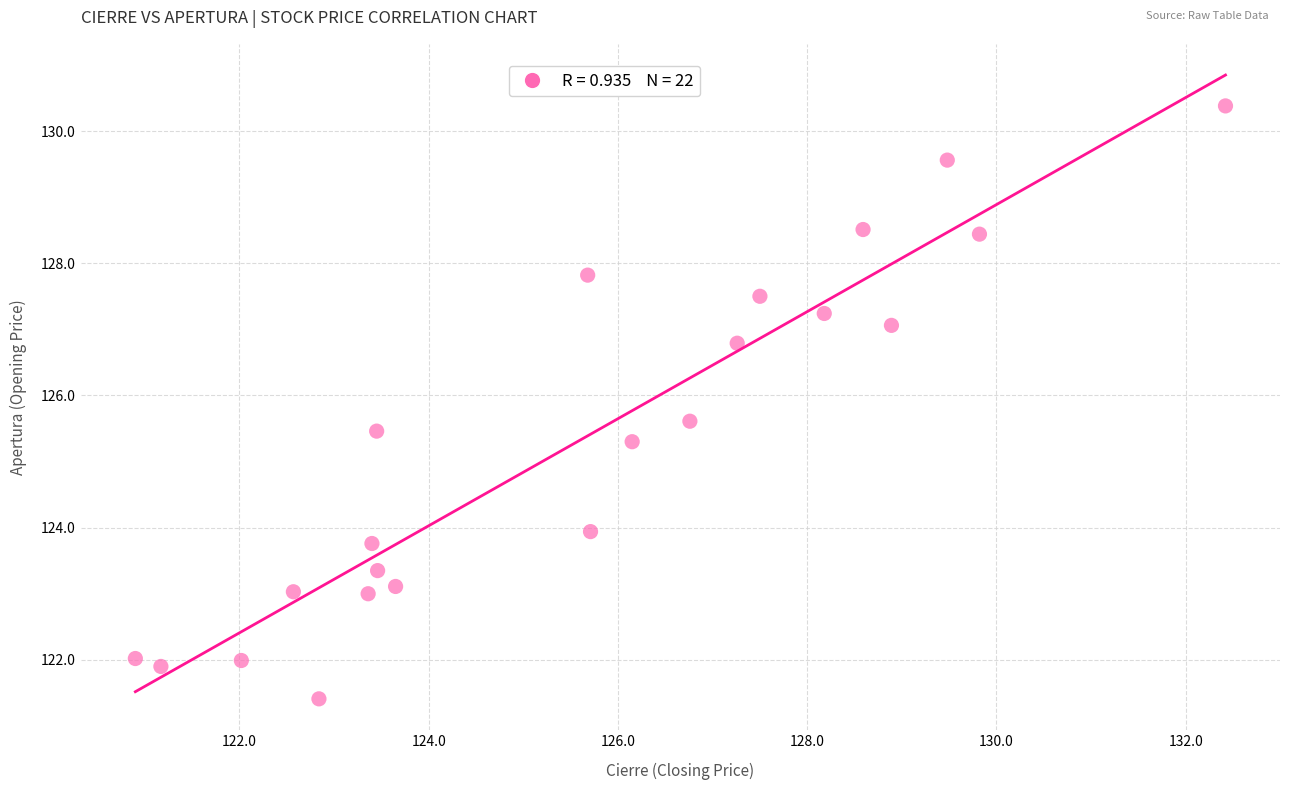

What Y value in the scatter plot is closest to 125?

125.3